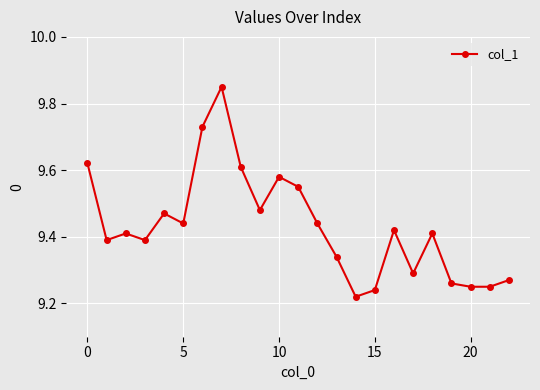

What is the sum of all values?

216.9